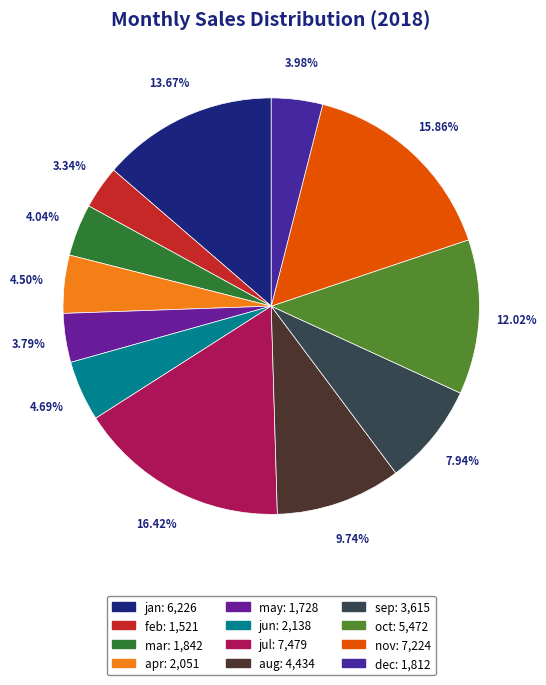

Approximately how many times larger is the value at aug compared to feb?

2.9